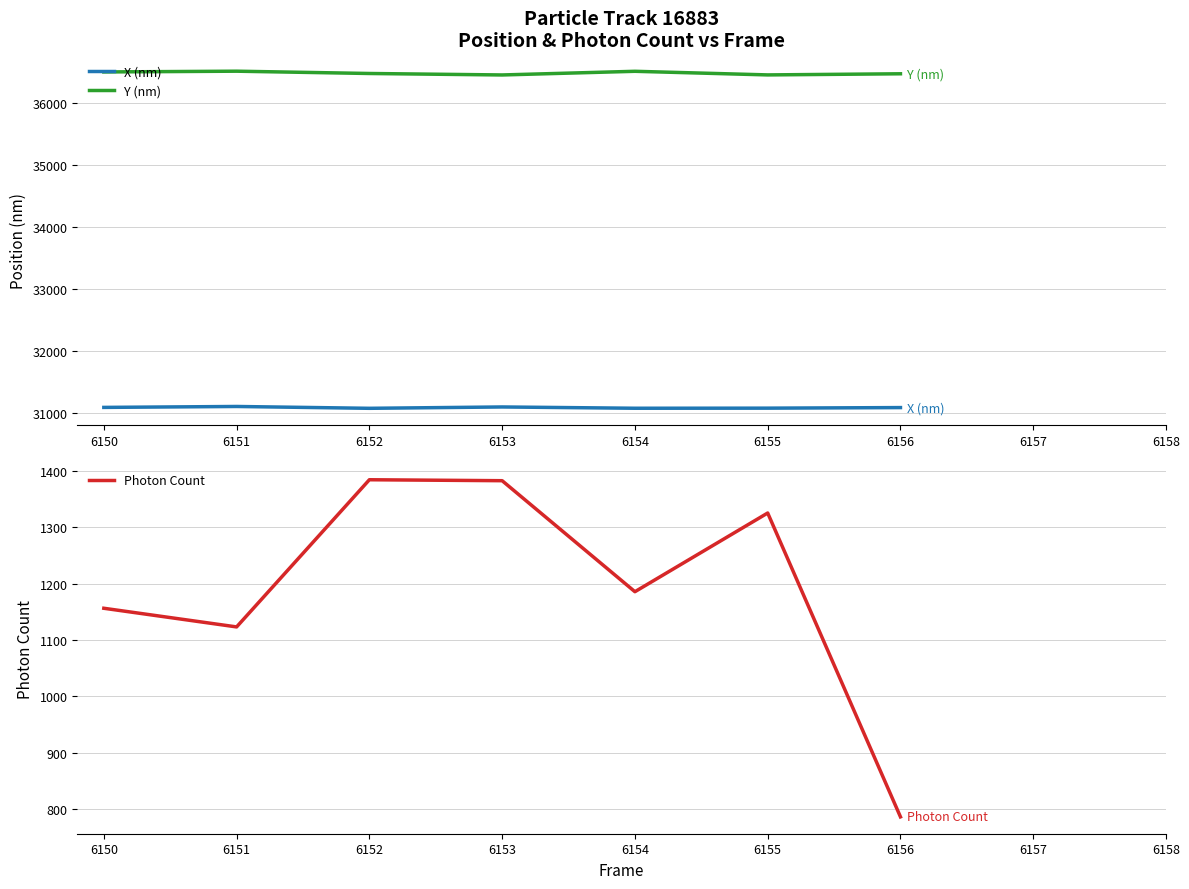

Reading left to right, extract all data points from this chart.

X (nm): 31088.3	31103.3	31073.6	31095.4	31074.6	31076.2	31085.4
Y (nm): 36508.6	36520.8	36483.6	36459.9	36519.1	36460.7	36478.9
Photon Count: 1156.2	1123.2	1383.8	1382.1	1185.5	1324.9	786.8